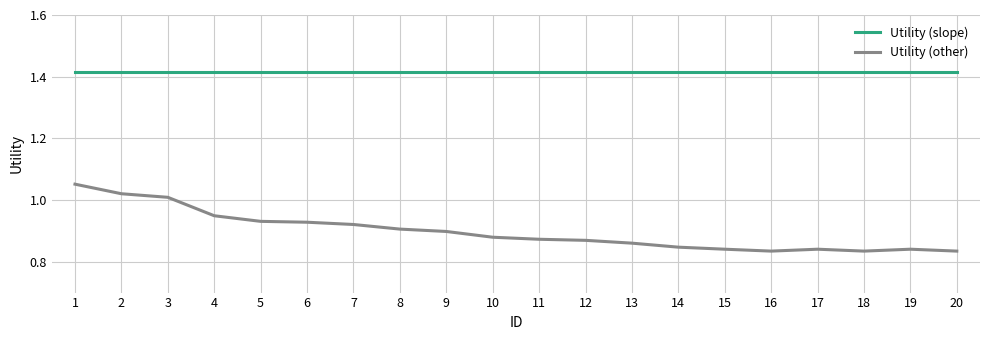

List the series in order of their peak value, lowest first.

Utility (other), Utility (slope)